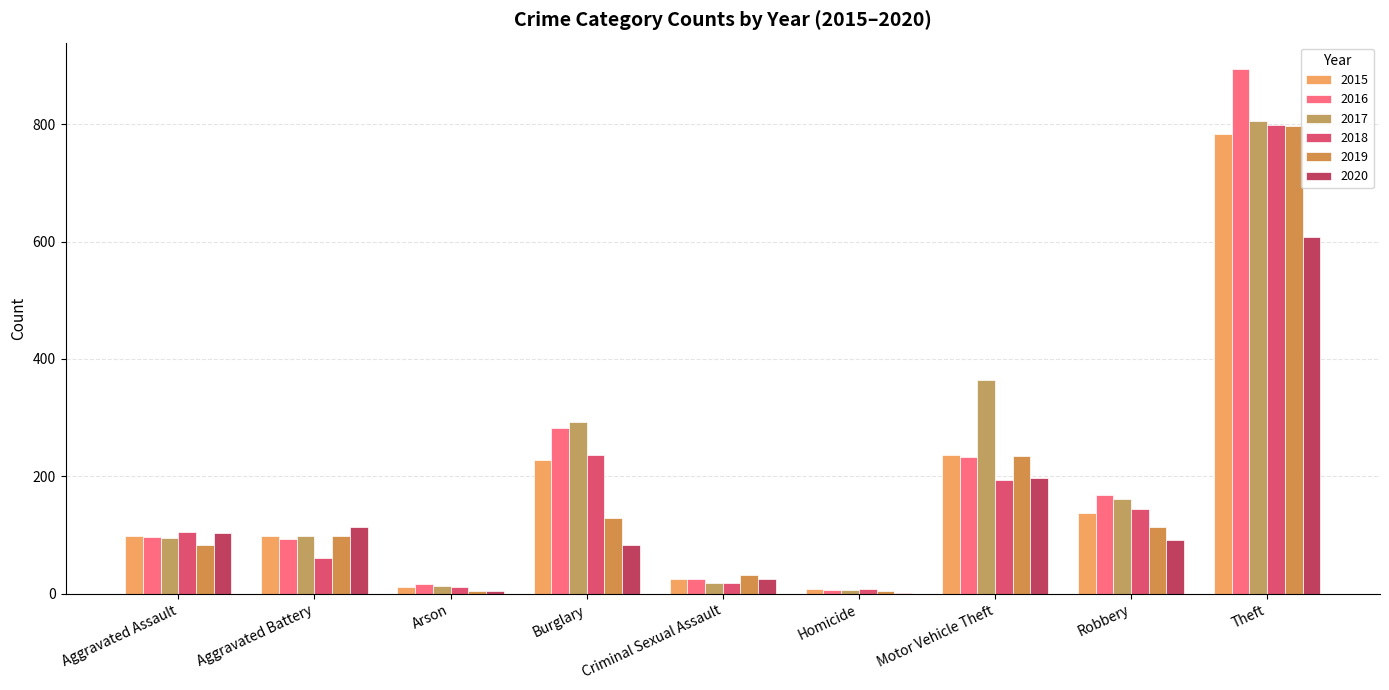

How many categories are shown in the chart?

9